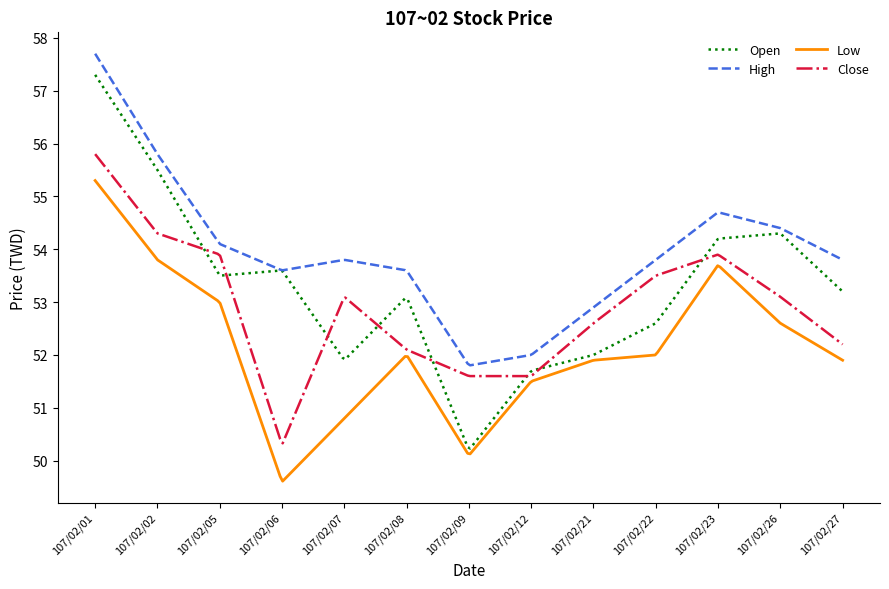

What is the greatest value displayed?

57.7